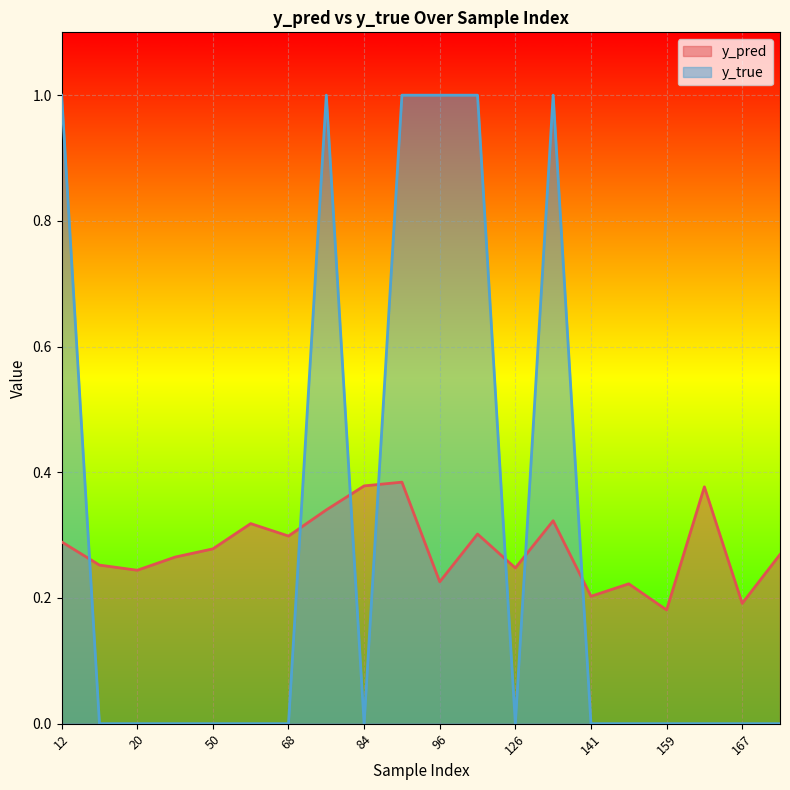

Is the value of y_true at 126 greater than the value of y_pred at 159?

No